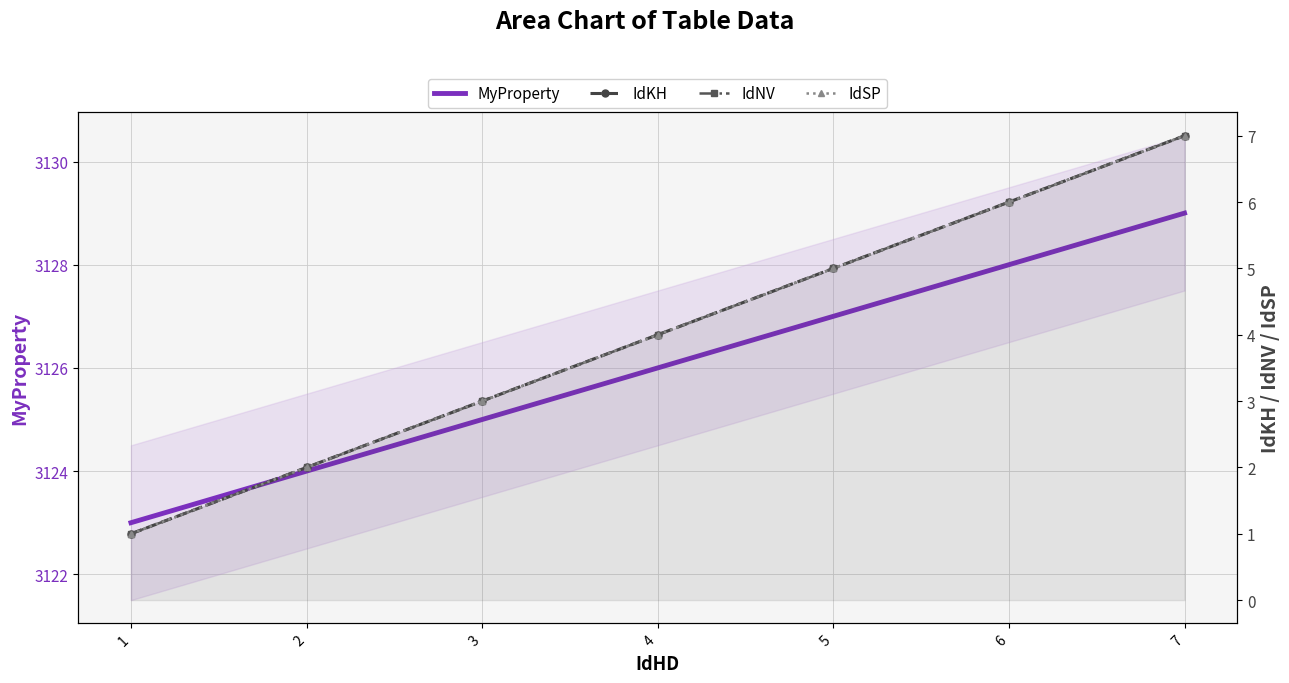

Reading left to right, what are all the values shown in this chart?

MyProperty: 3123	3124	3125	3126	3127	3128	3129
IdKH: 1	2	3	4	5	6	7
IdNV: 1	2	3	4	5	6	7
IdSP: 1	2	3	4	5	6	7